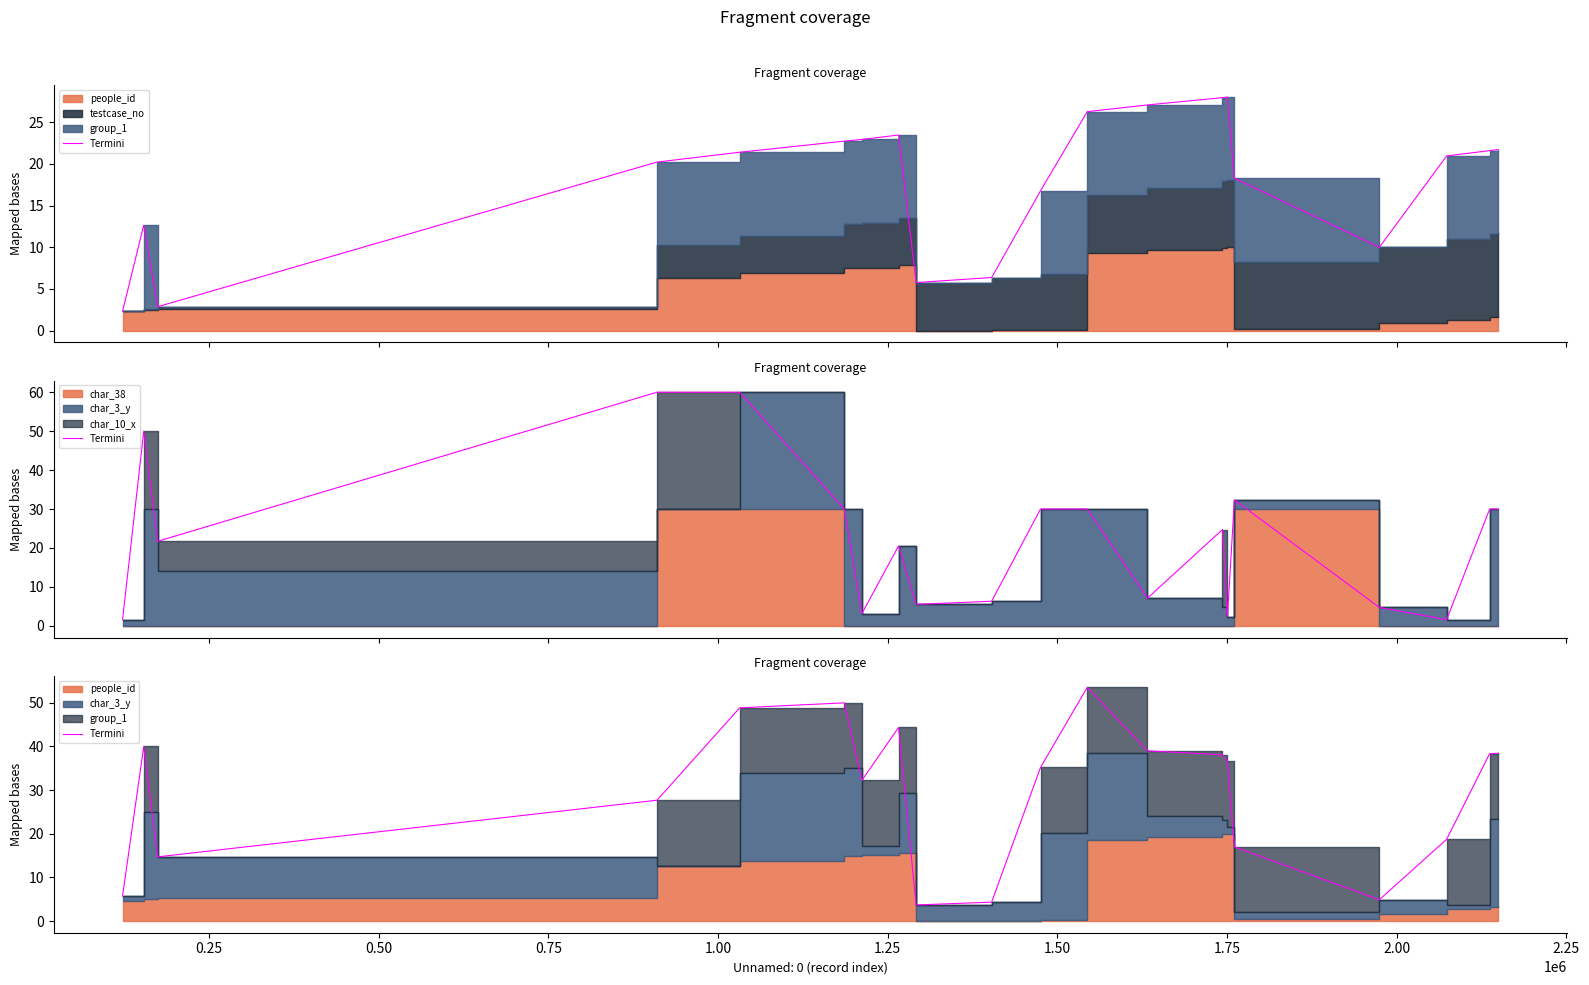

What is the sum of all values?

591.3